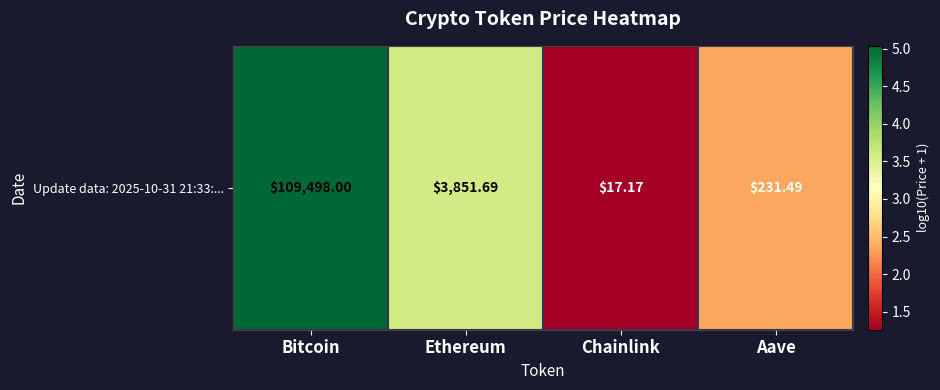

What is the minimum value shown in the chart?

1.3